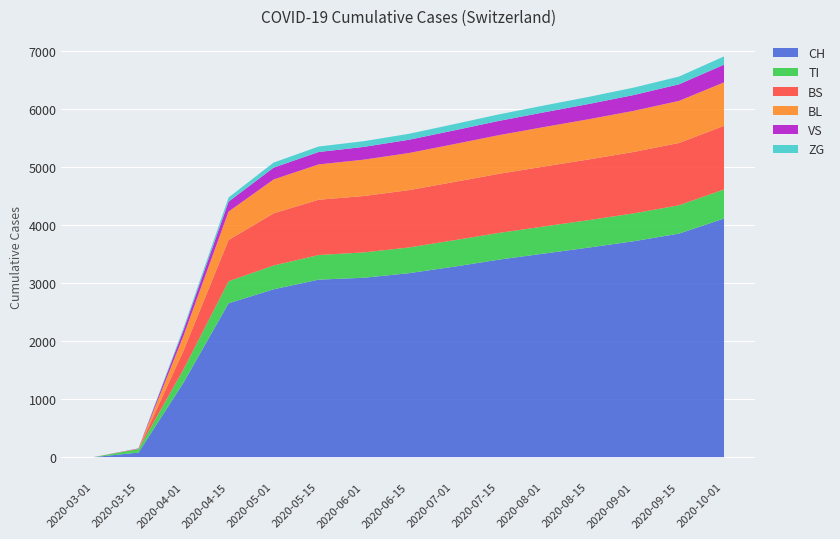

The CH series shows 4121 at 2020-10-01. True or false?

True